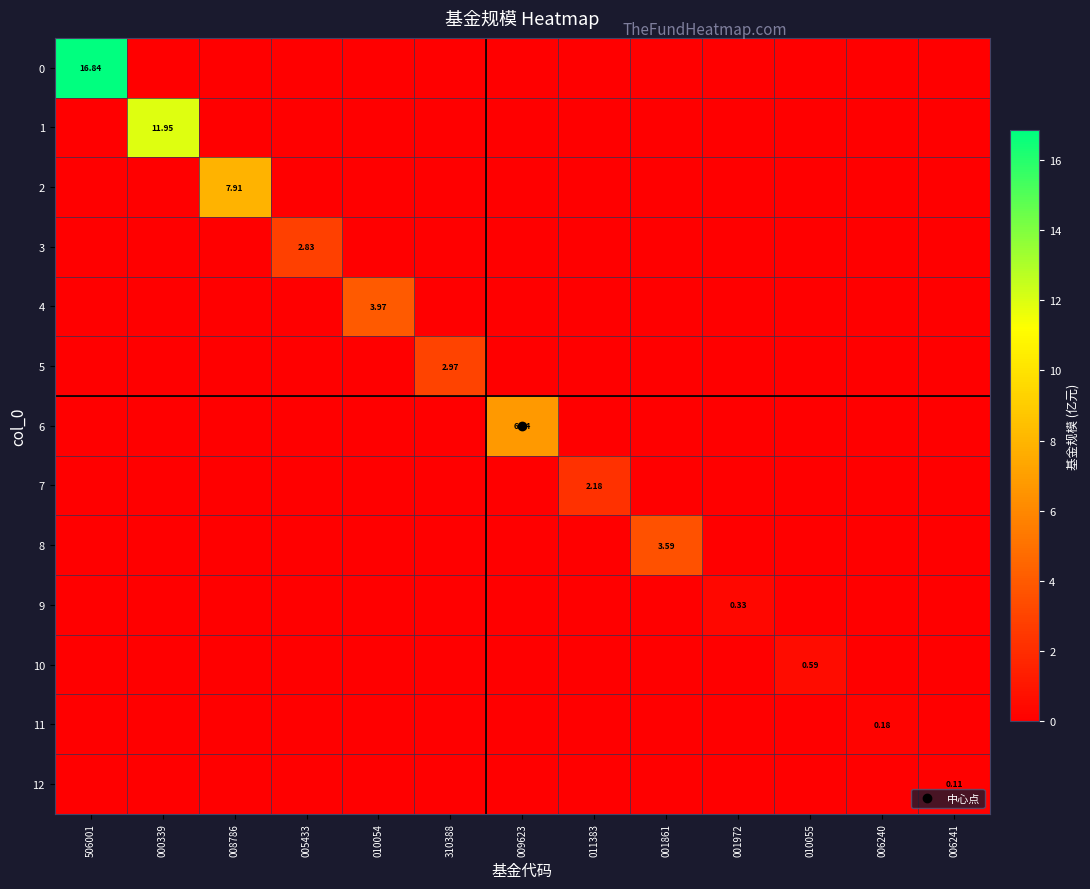

Is it true that 2 equals -4.6 at 000339?

False